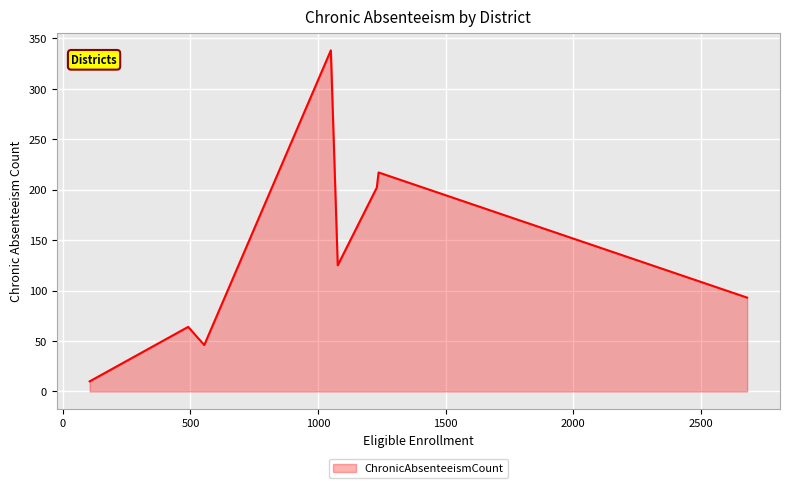

What is the maximum value shown in the chart?

338